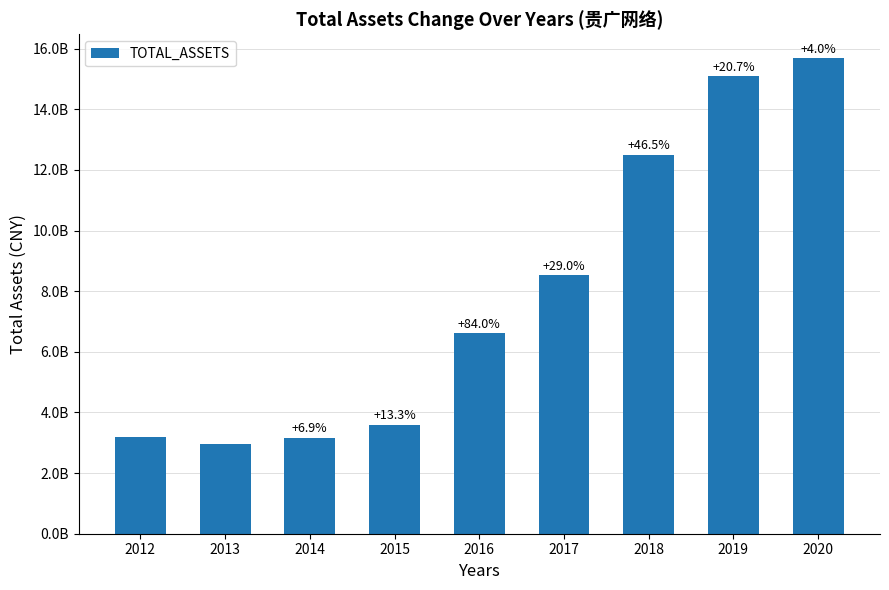

At which label is the value closest to 9329690457?

2017